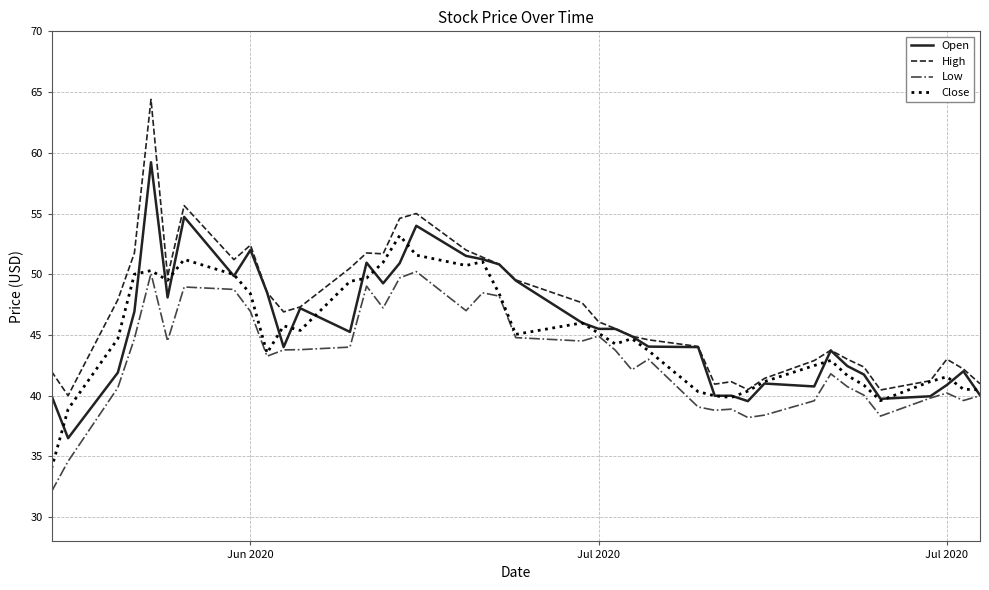

Which series has the widest spread of values?

High